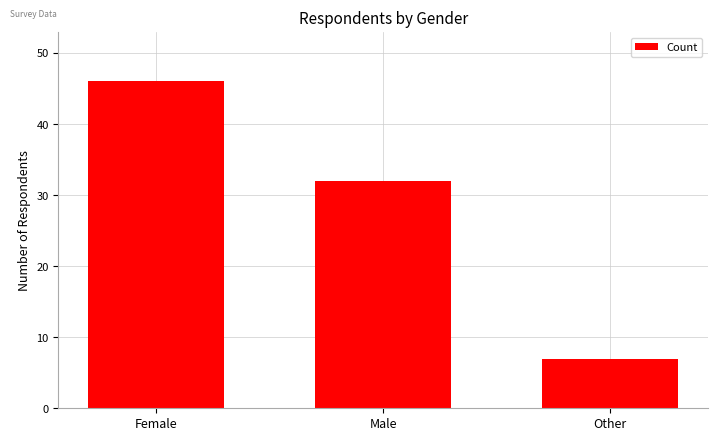

Where is the data nearest to the value 26?

Male